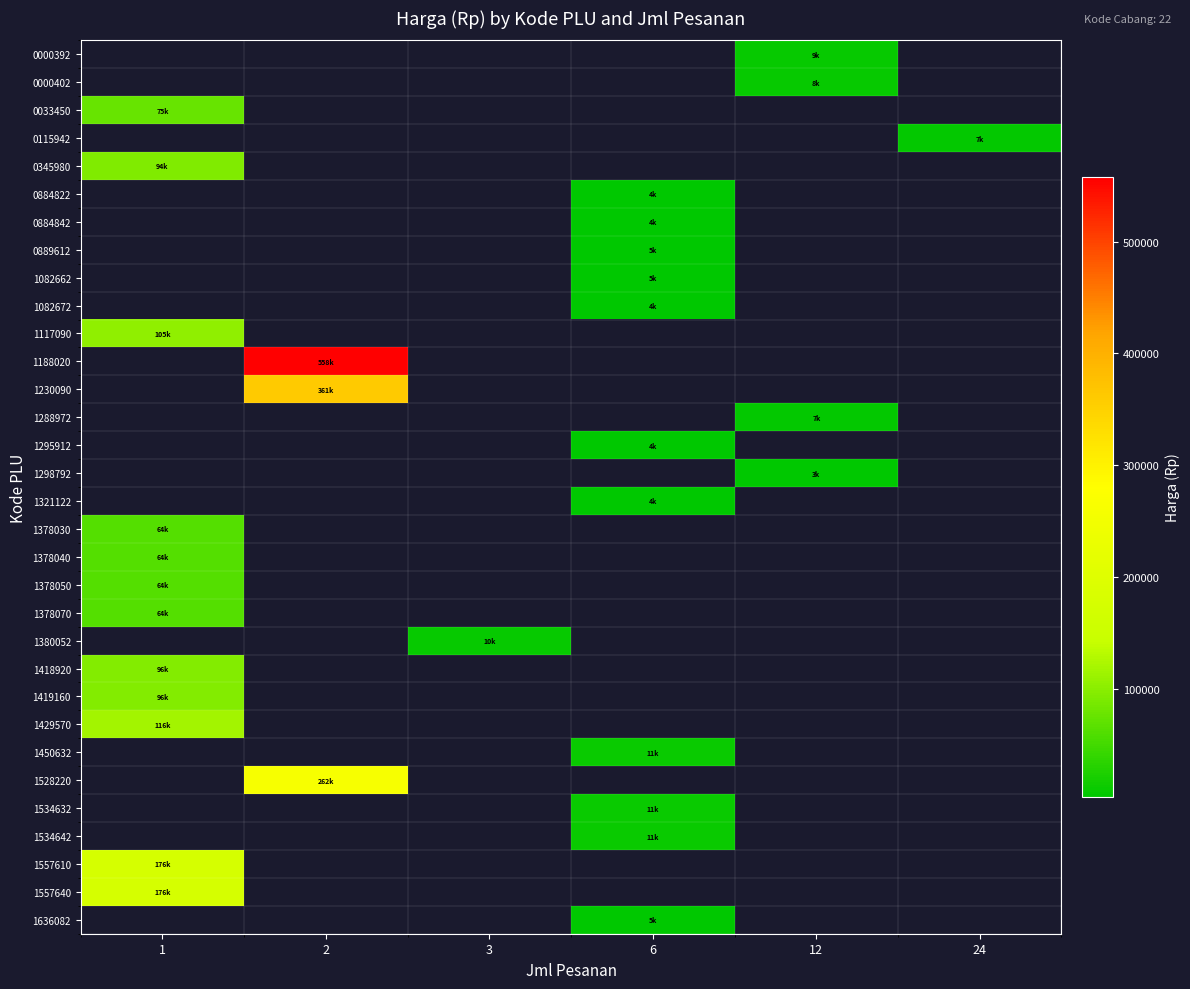

Between 6 and 24, which is larger?

24